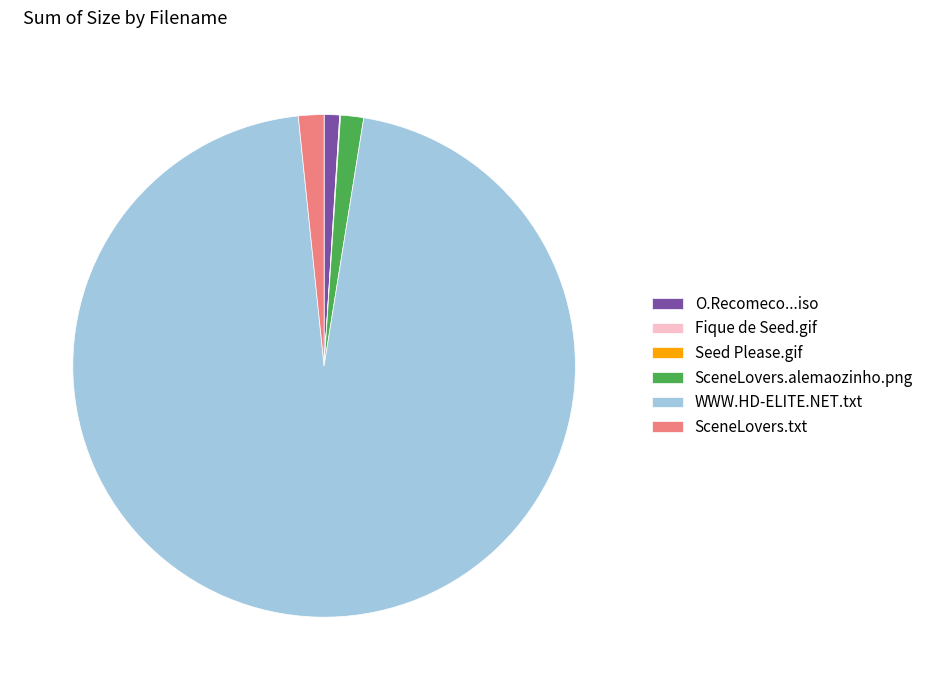

Between O.Recomeco...iso and SceneLovers.txt, which is larger?

SceneLovers.txt